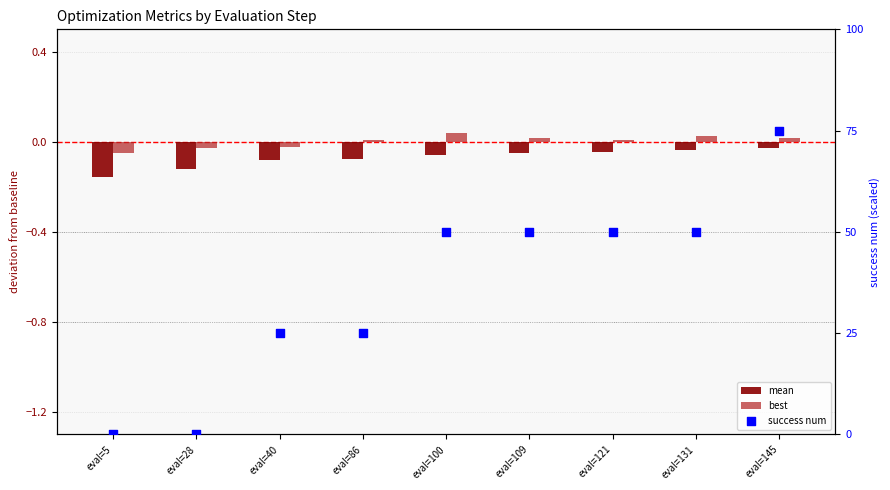

Is the value of mean at eval=28 greater than the value of success num at eval=86?

No